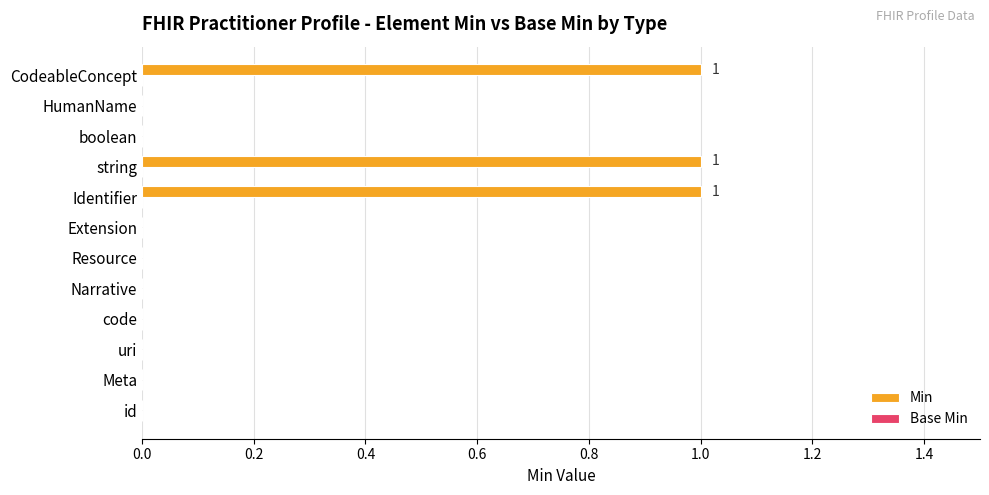

What is the sum of all values?

3